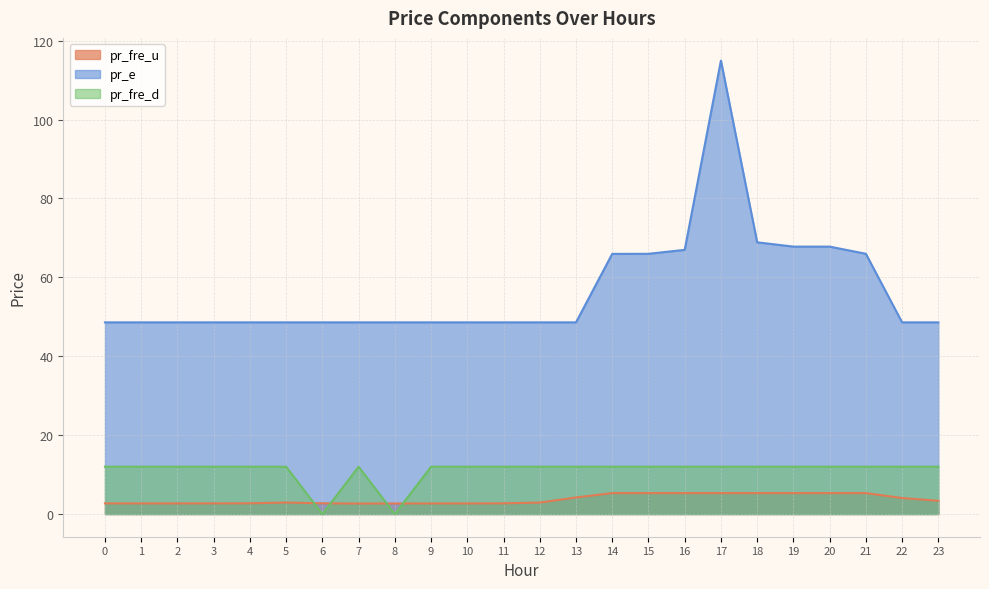

The pr_e series shows 16.8 at 13. True or false?

False